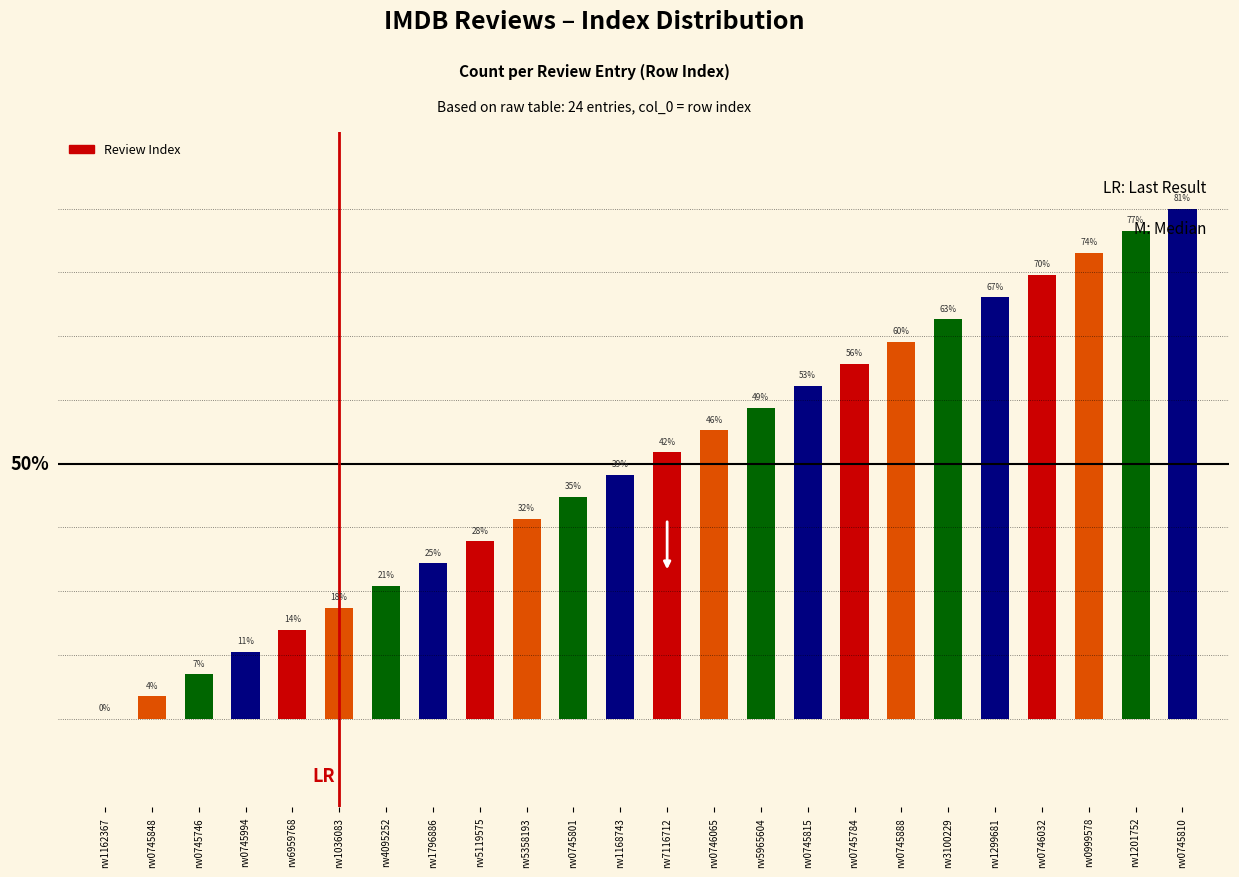

Which has a higher value, rw1299681 or rw1162367?

rw1299681